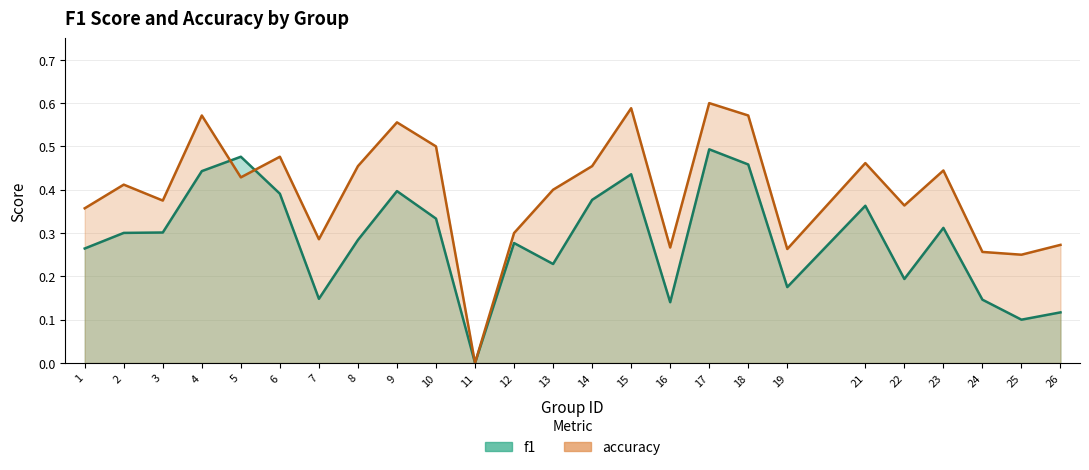

The value of f1 at 18 is 0.5. True or false?

True